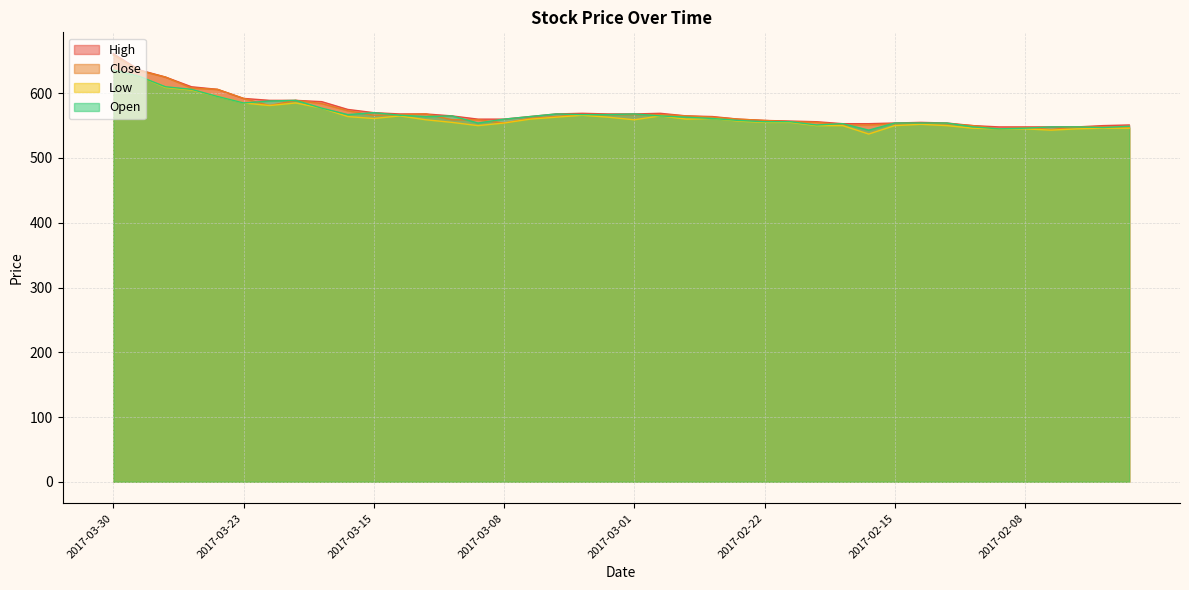

What position from the left is 2017-02-06?

38